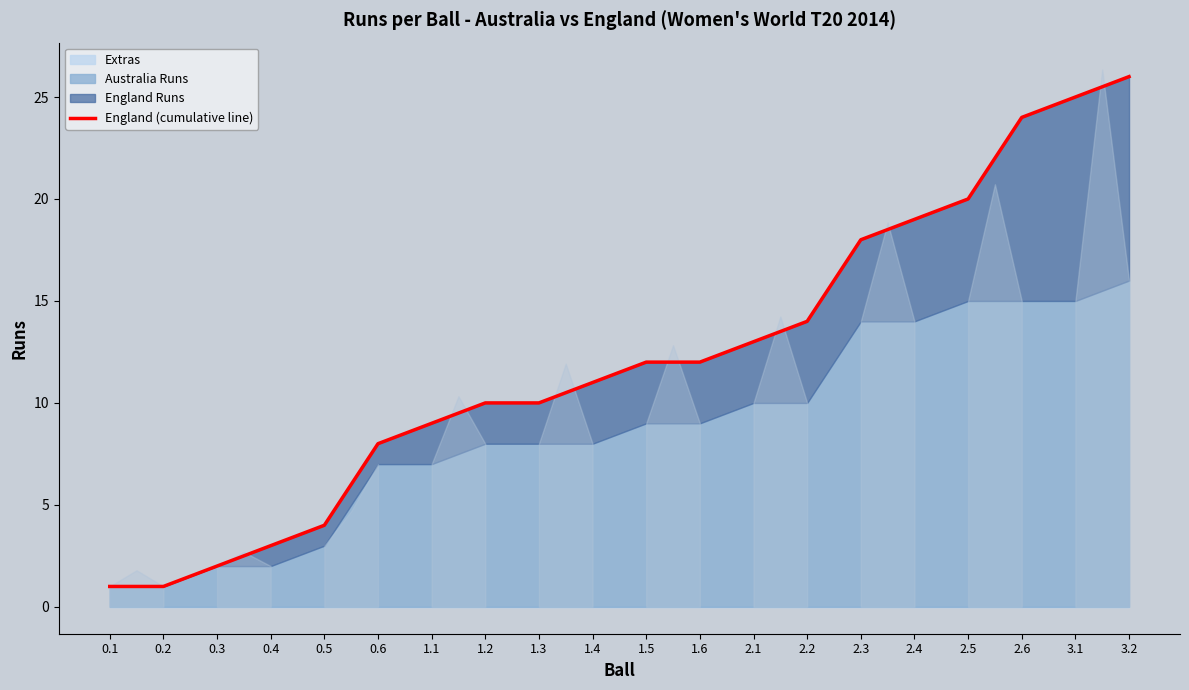

At which label does the data first exceed 12?

2.1